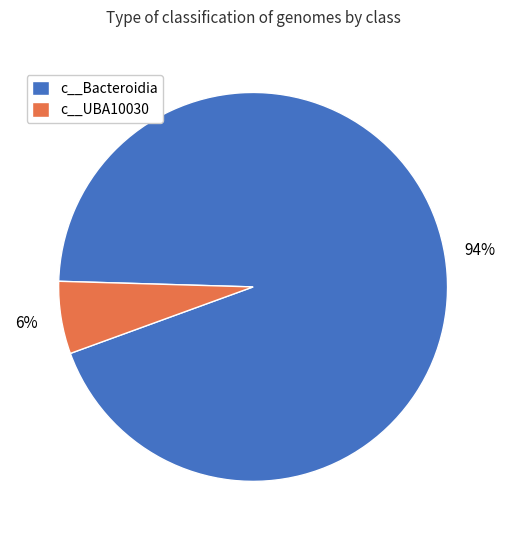

What is the majority slice?

c__Bacteroidia